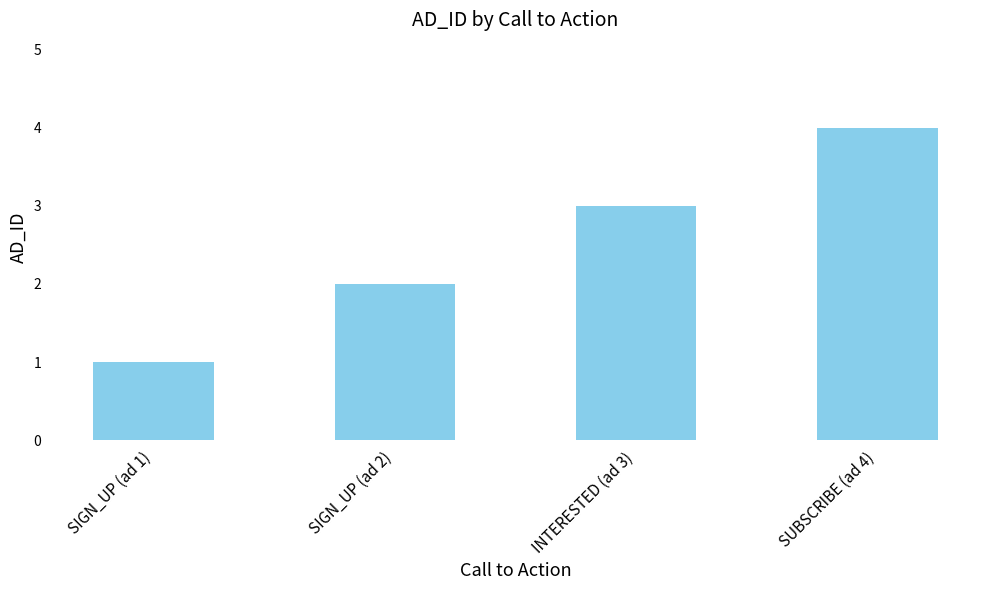

What is the maximum value shown in the chart?

4